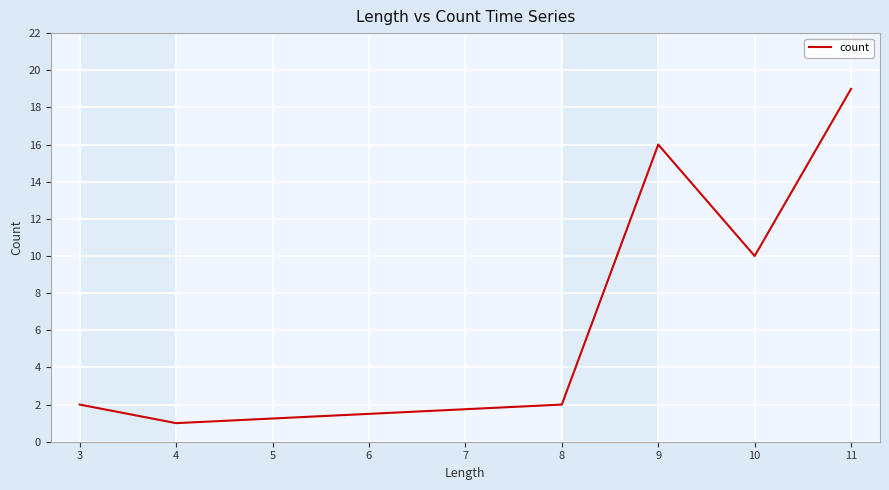

What is the greatest value displayed?

19